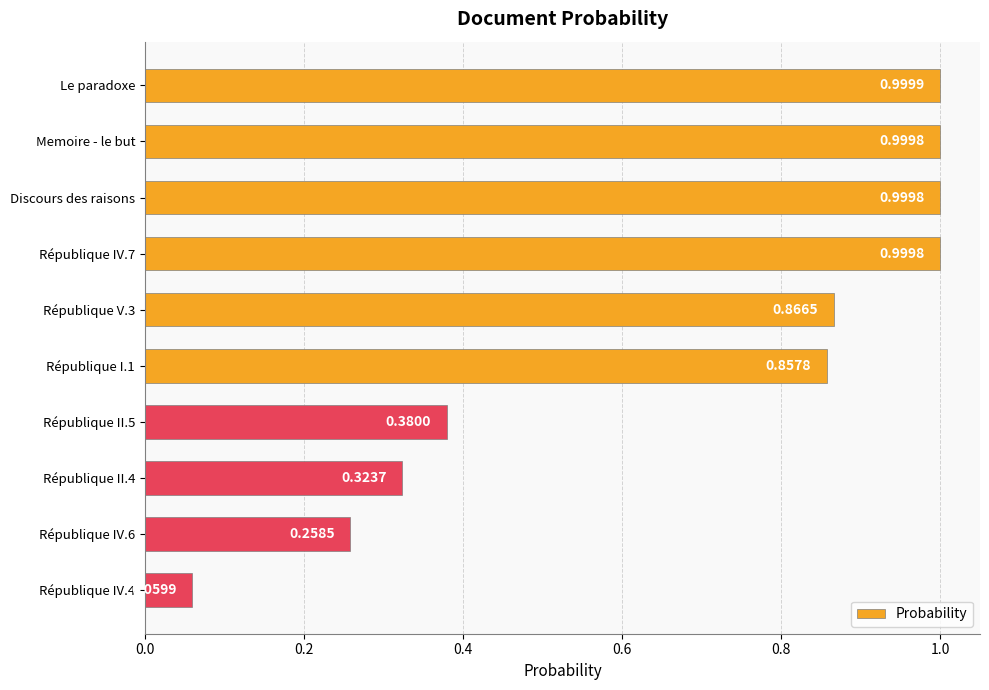

Are the bars grouped side by side (vs. stacked)?

No